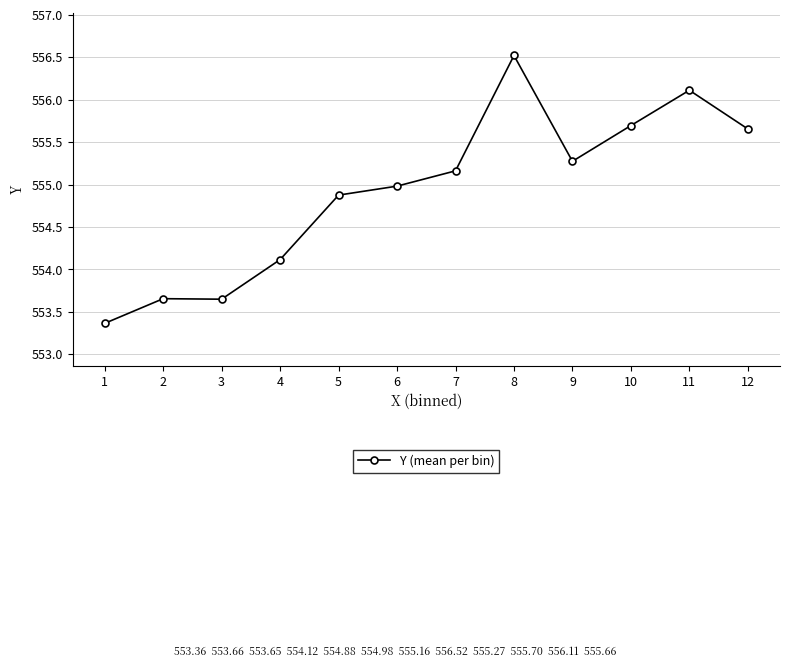

What is the change in value from 2 to 5?

+1.2